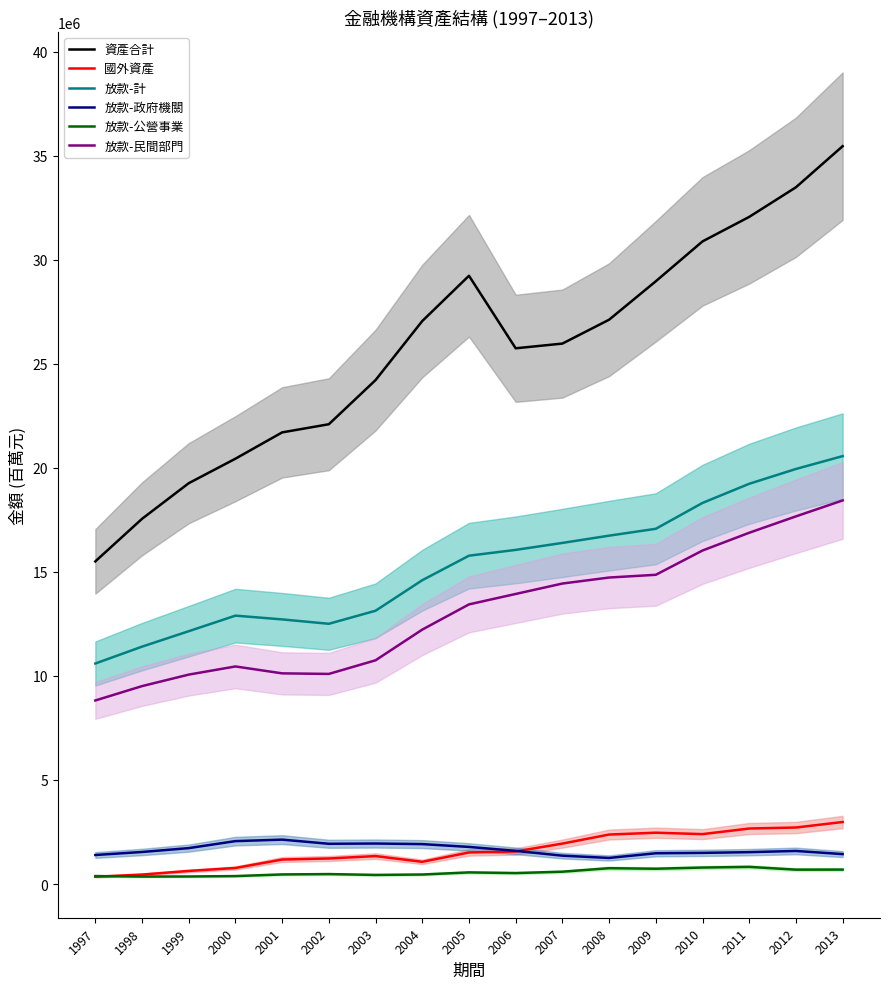

What are all the series names shown in the legend?

資產合計, 國外資產, 放款-計, 放款-政府機關, 放款-公營事業, 放款-民間部門